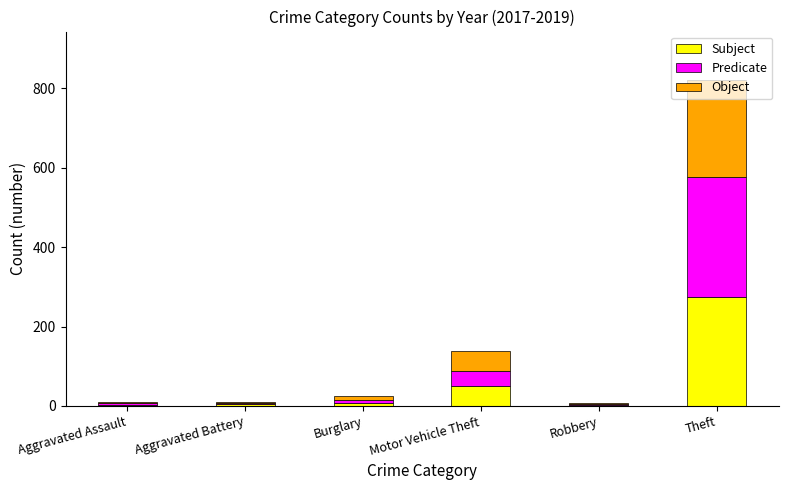

At which label is Subject closest to 138?

Motor Vehicle Theft